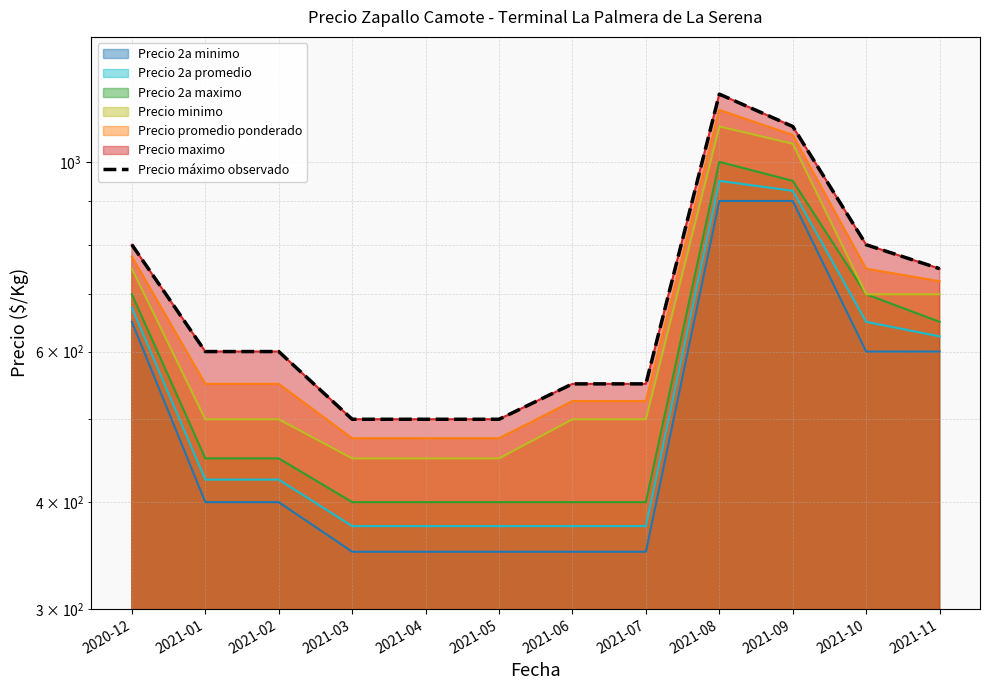

What is the difference between the maximum and minimum values?

700